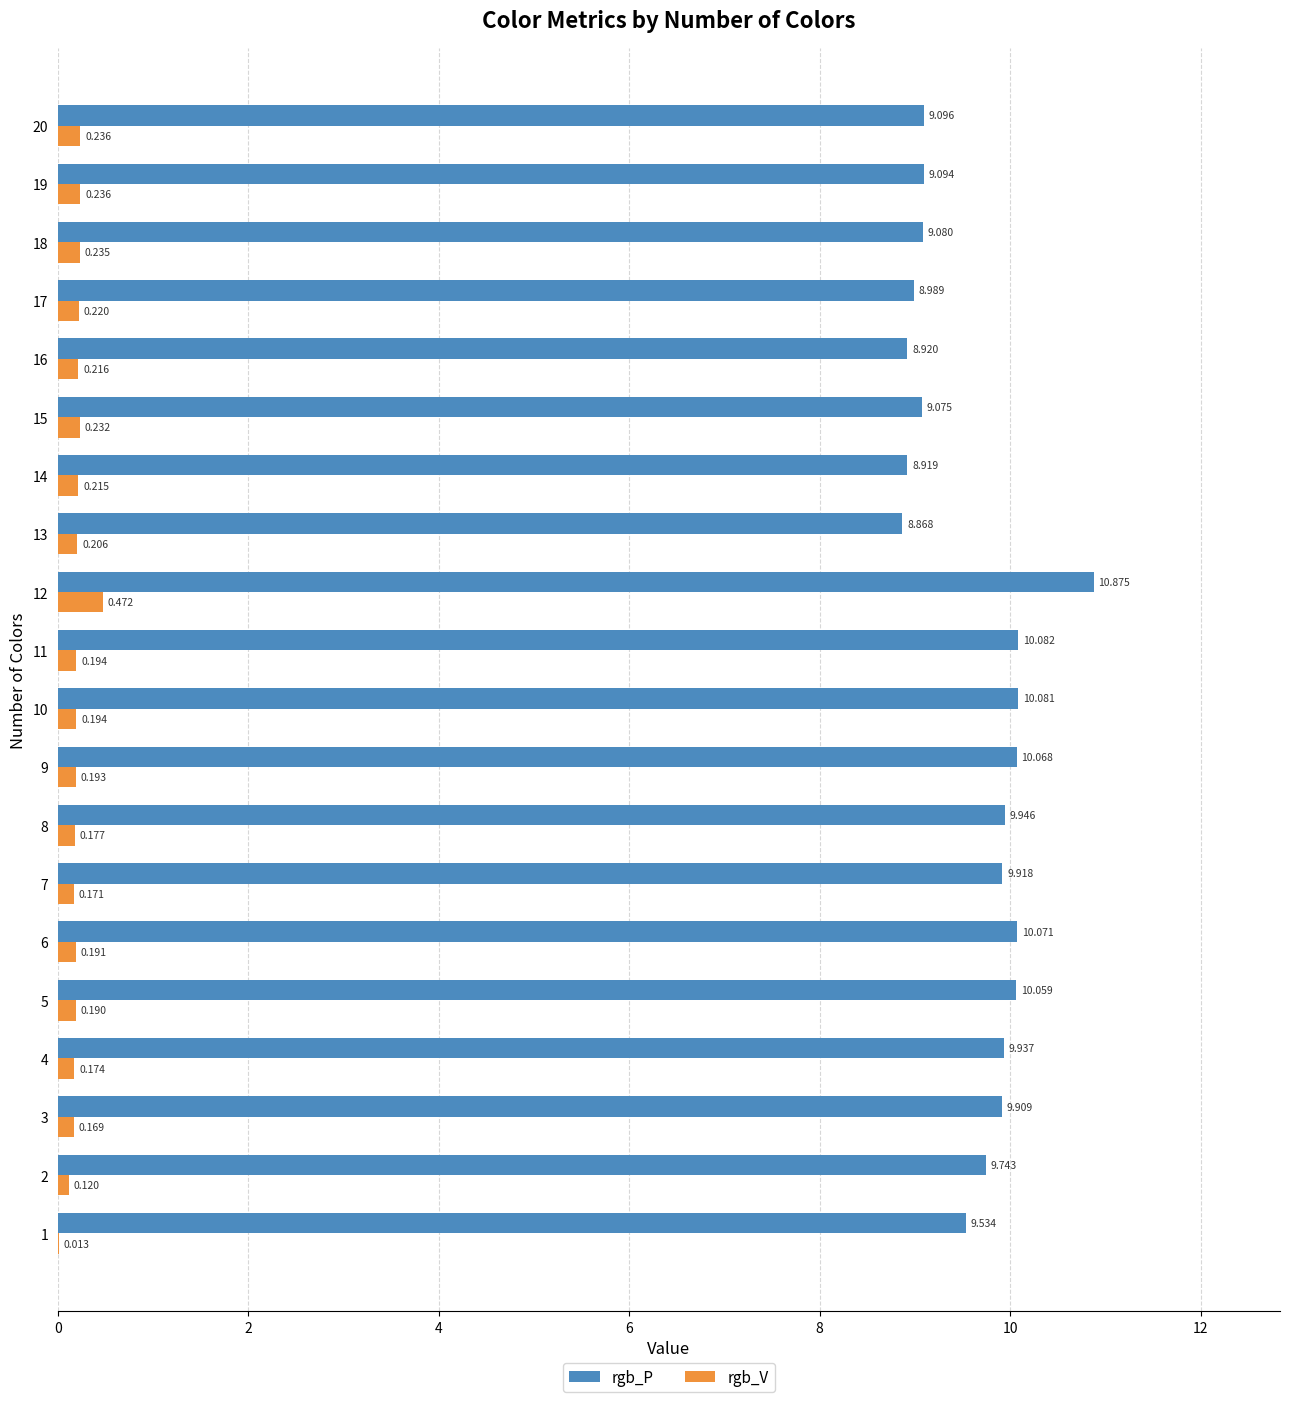

Which series has the largest total across all categories?

rgb_P